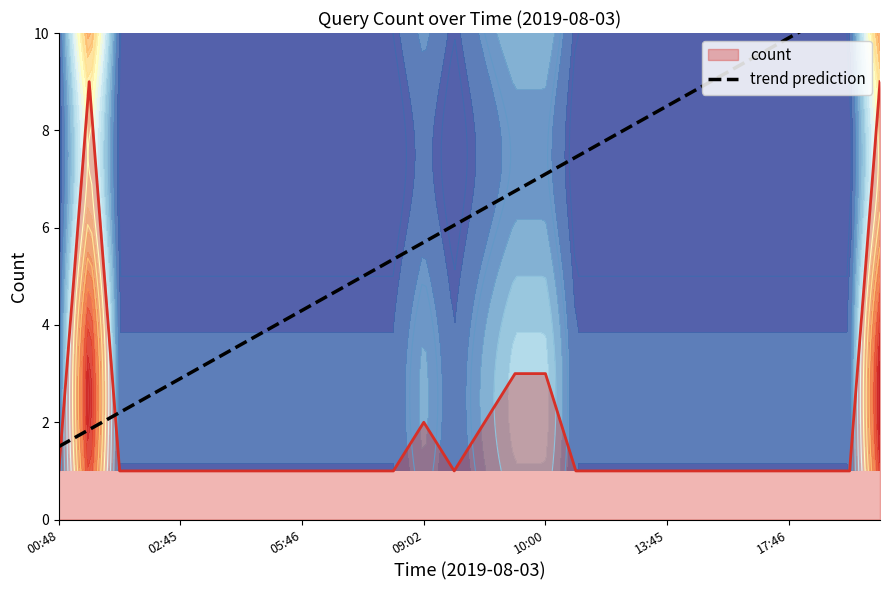

Read the value at 10:00.

3